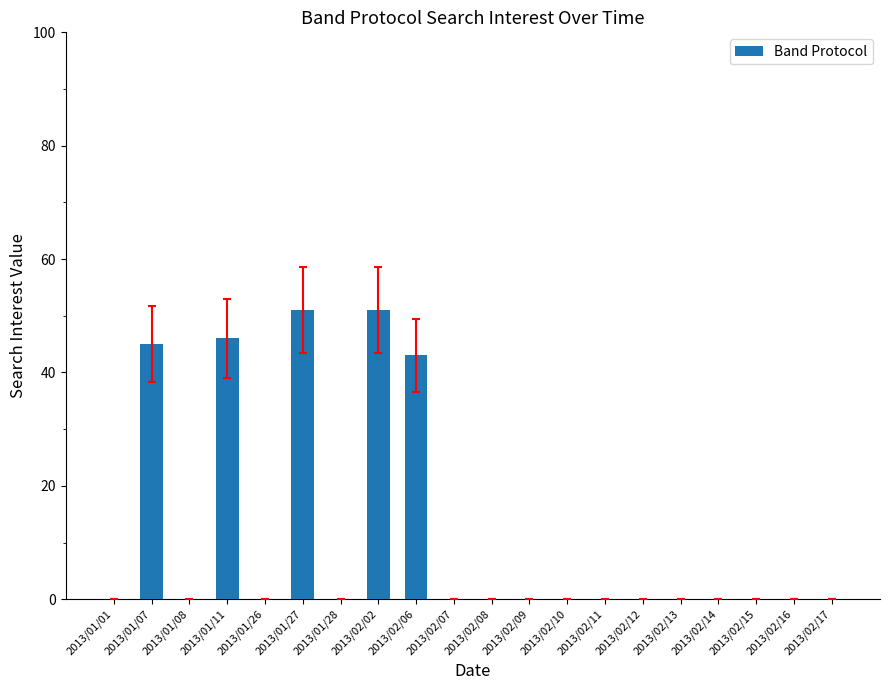

The chart shows a value of 77 at 2013/02/06. True or false?

False